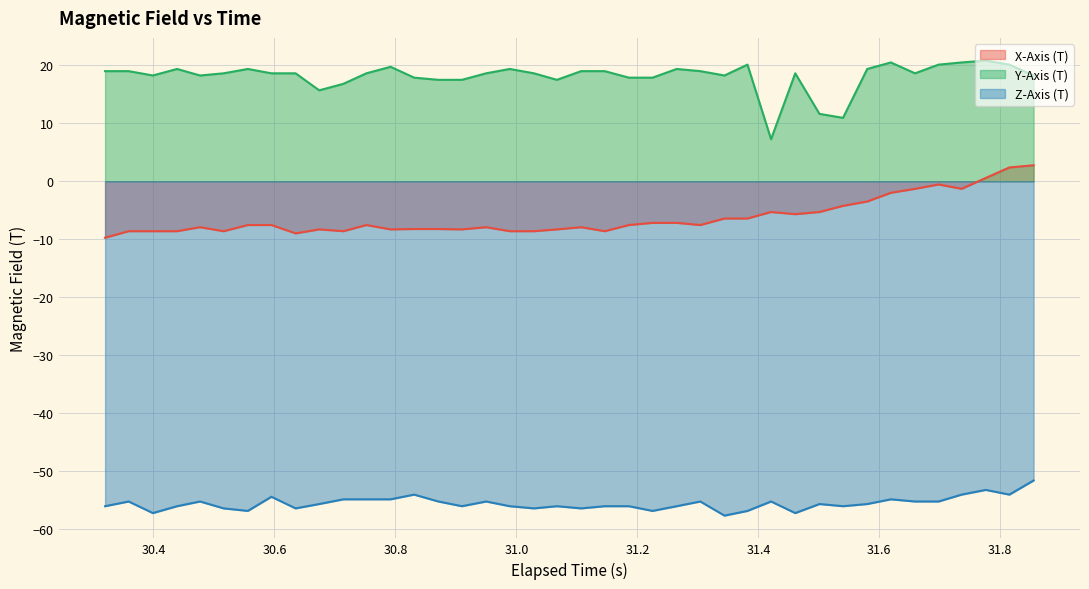

Rank the series by their maximum value, from highest to lowest.

Y-Axis (T), X-Axis (T), Z-Axis (T)